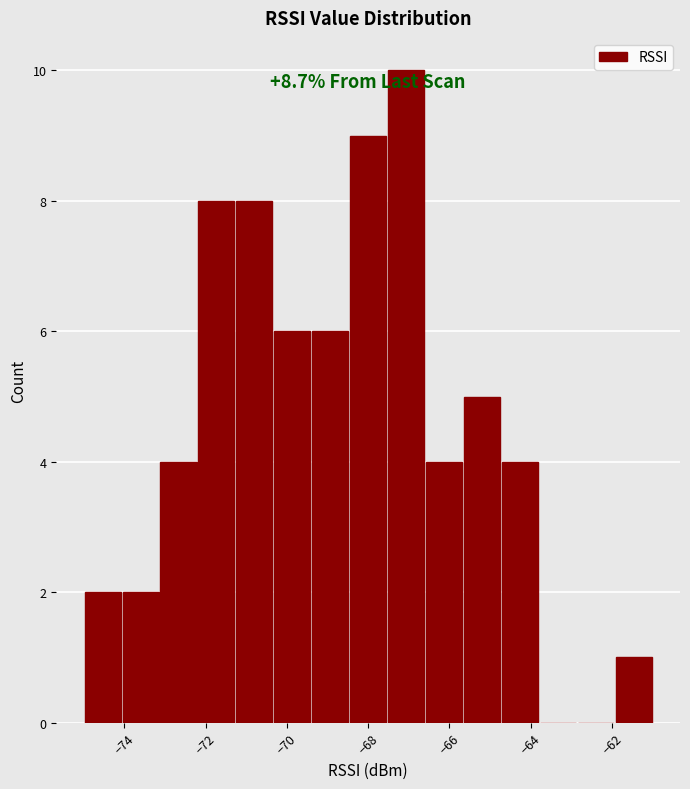

Which range on the x-axis has the tallest bar?

-67.6 to -66.6